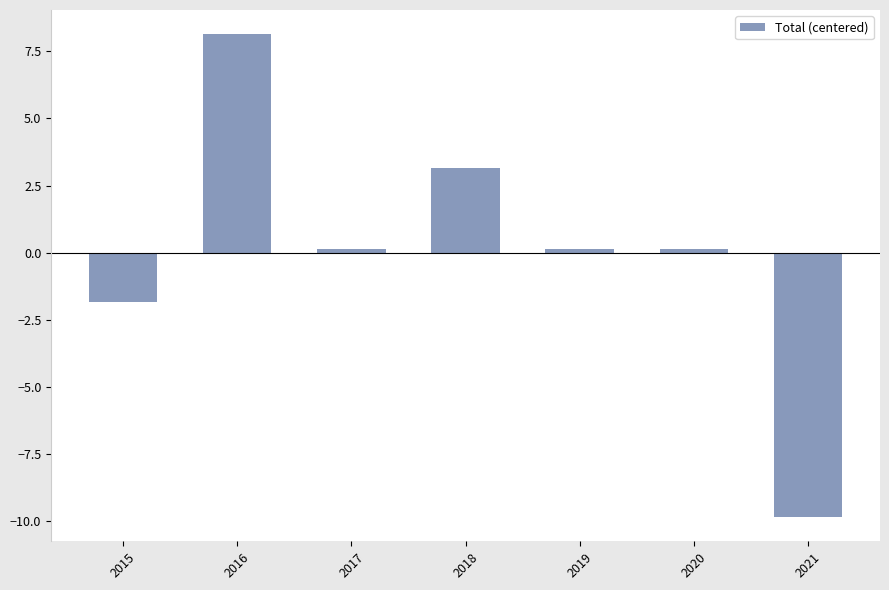

What value does the data have at 2021?

-9.9